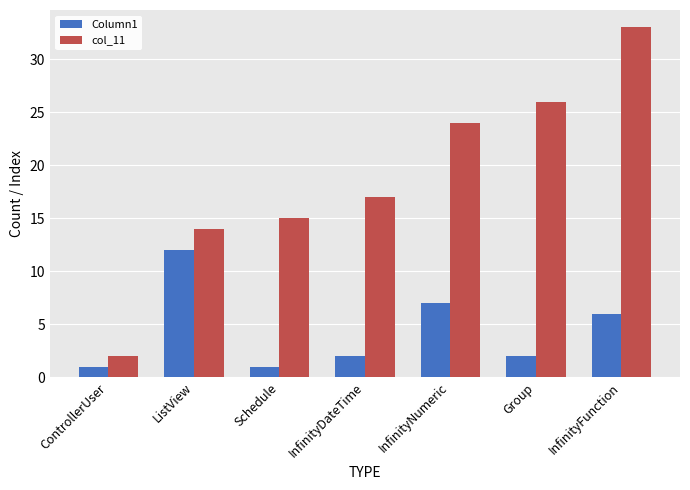

What is the spread (max minus min) of values at InfinityDateTime?

15